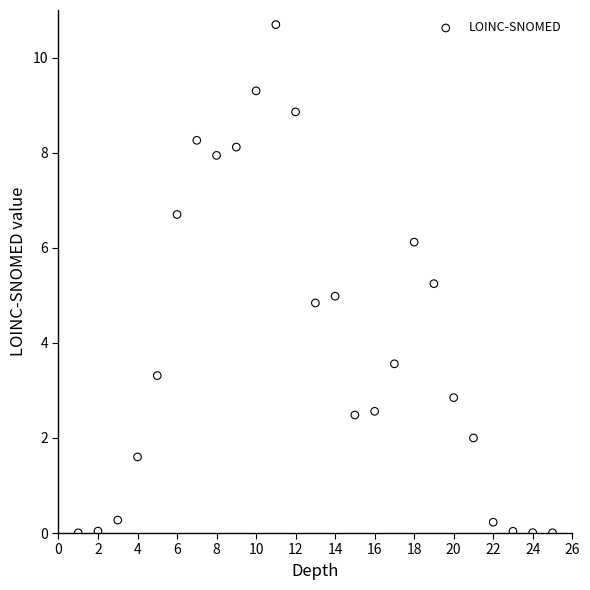

What is the range of X values (max minus min)?

24.0